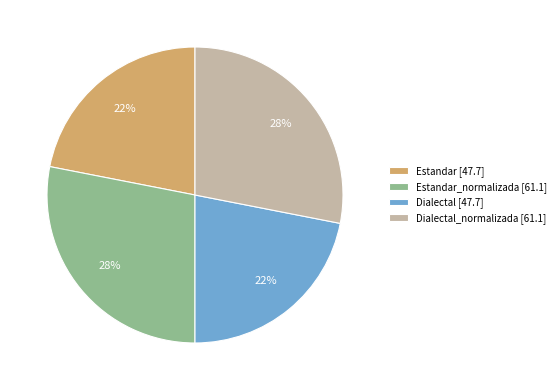

To the nearest percent, what is the average slice percentage?

25%